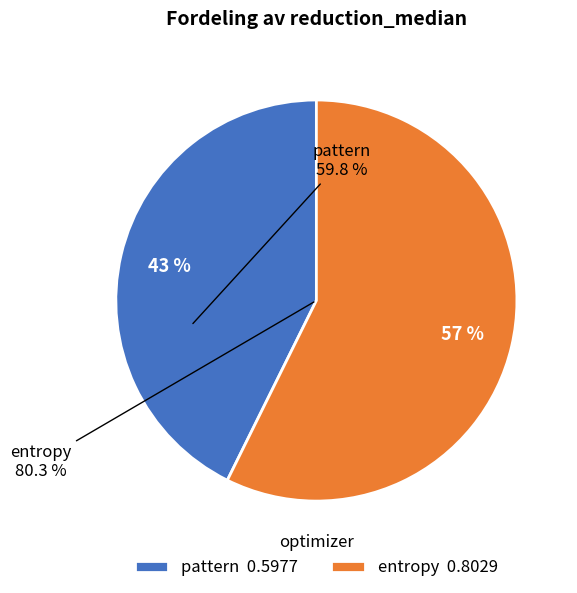

The pattern slice represents 52% of the pie. True or false?

False